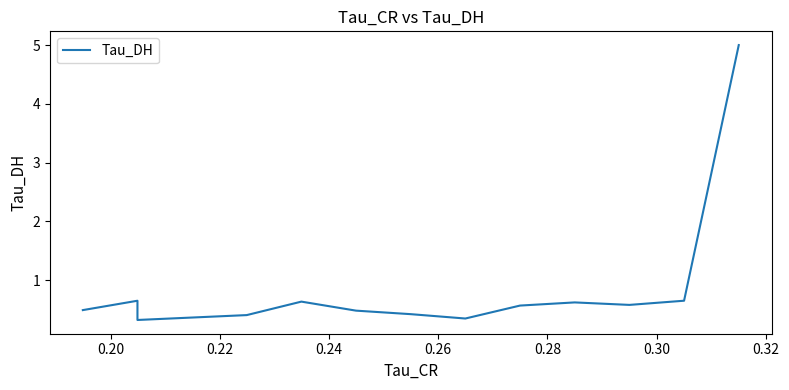

Does the chart display data point markers on the line(s)?

No